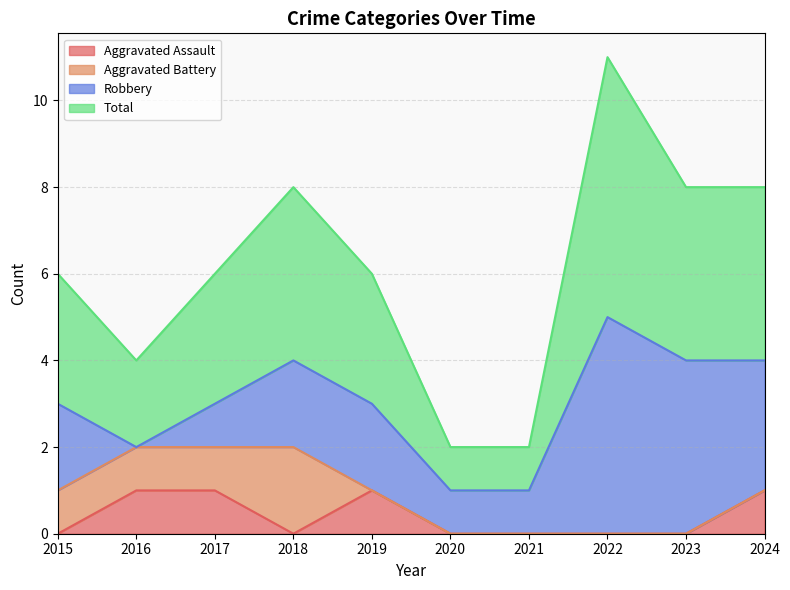

Between 2017 and 2023, which is larger?

2017